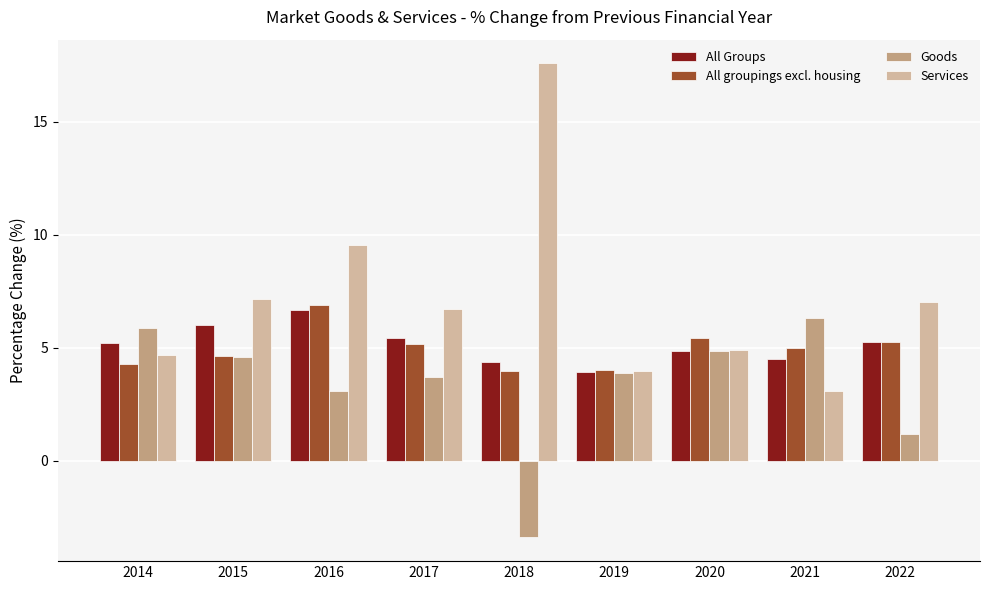

Which label corresponds to the smallest value in the chart?

2018